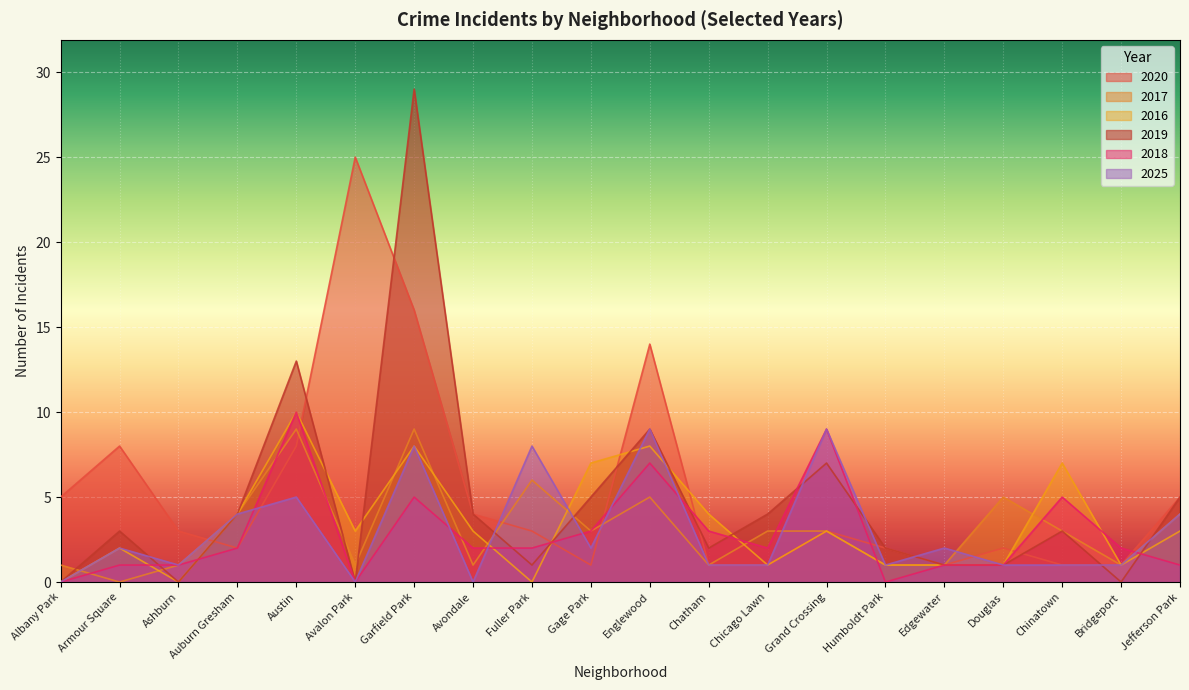

What is the label of the 15th point from the left?

Humboldt Park